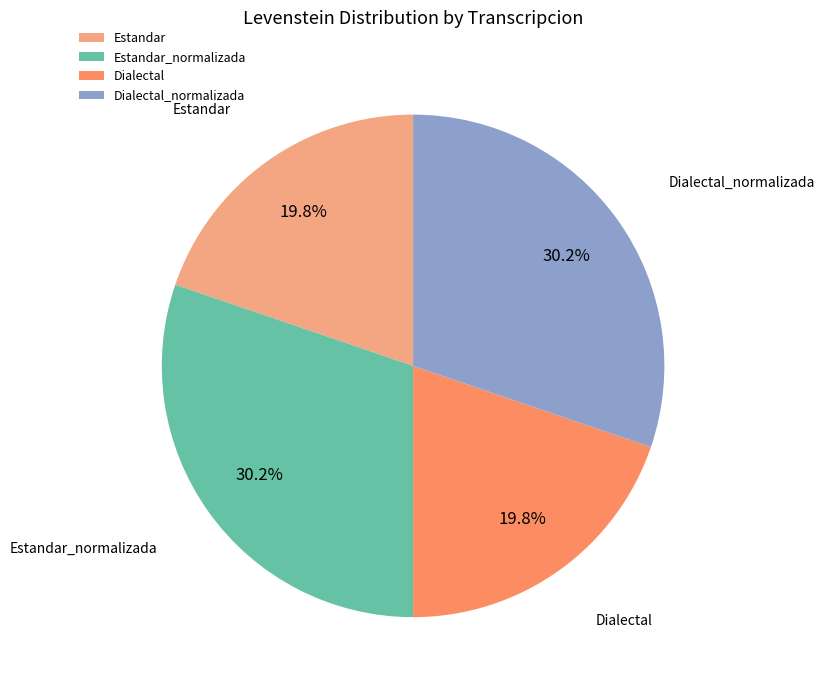

True or false: Dialectal_normalizada accounts for 30% of the total.

True